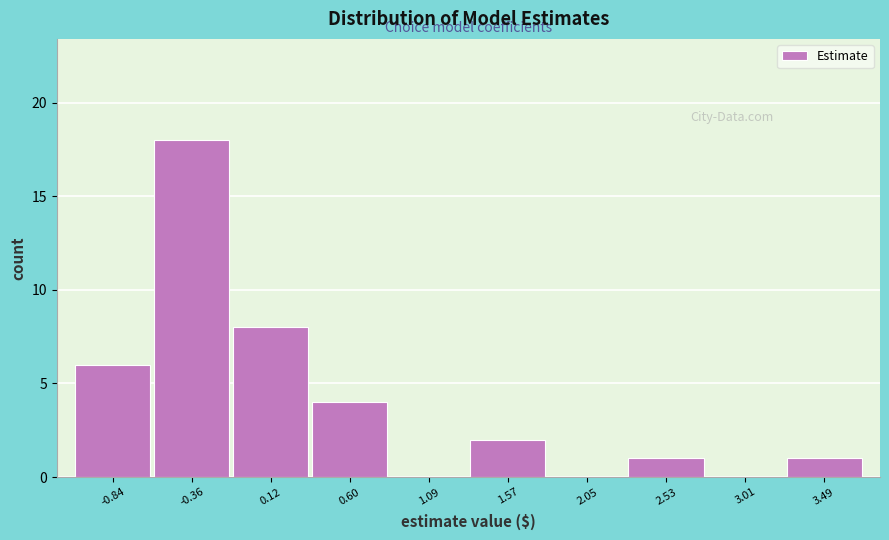

Reading left to right, list every bar in this chart as the range it spans on the x-axis followed by its height. Neither the bar edges nor the heights are printed on the chart, so give them approximately, as read against the axes.

-1.10 to -0.60: 6
-0.60 to -0.10: 18
-0.10 to 0.35: 8
0.35 to 0.85: 4
0.85 to 1.35: 0
1.35 to 1.80: 2
1.80 to 2.30: 0
2.30 to 2.75: 1
2.75 to 3.25: 0
3.25 to 3.75: 1